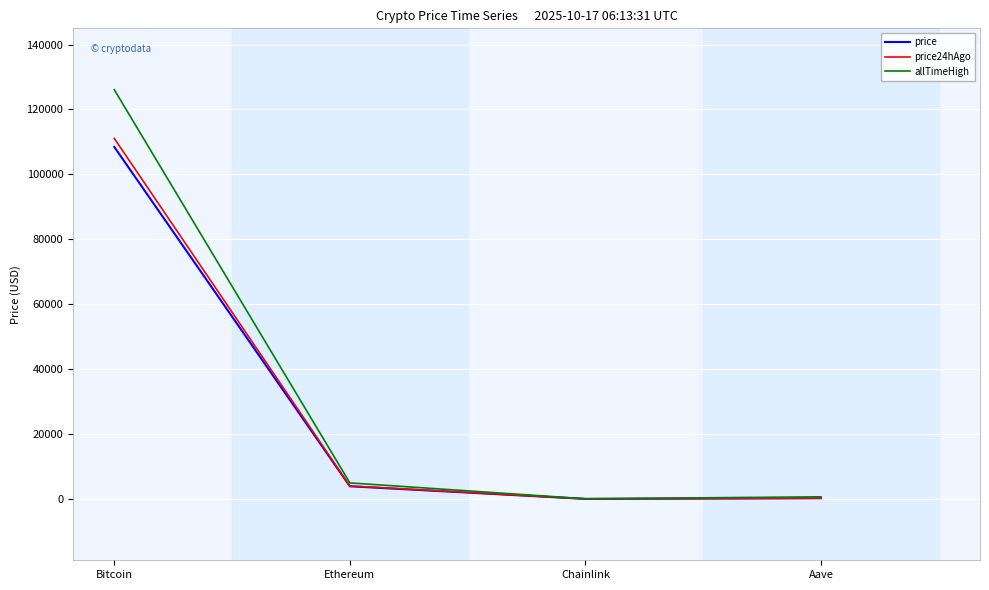

Which series has the largest range (max minus min)?

allTimeHigh